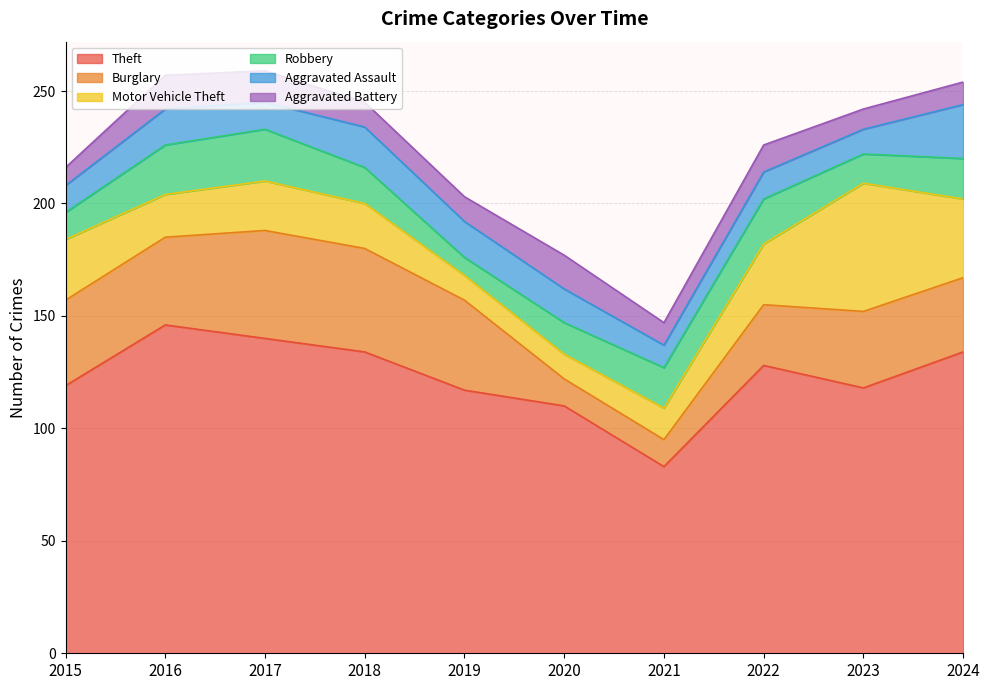

What are all the series names shown in the legend?

Theft, Burglary, Motor Vehicle Theft, Robbery, Aggravated Assault, Aggravated Battery